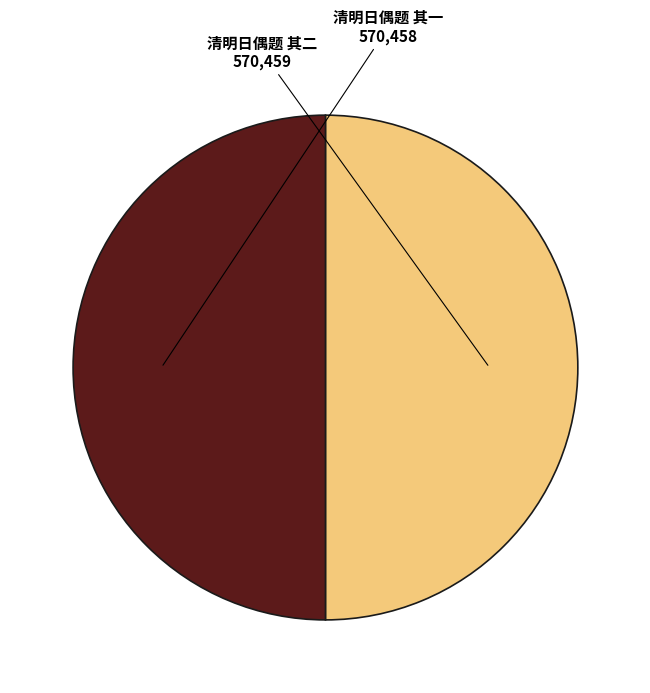

What is the ratio of the value at 清明日偶题 其一 to the value at 清明日偶题 其二?

1.0